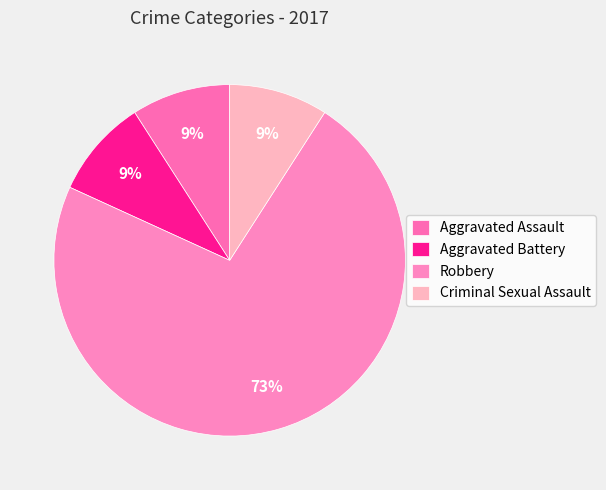

Combined, do Aggravated Assault and Criminal Sexual Assault account for over 50%?

No